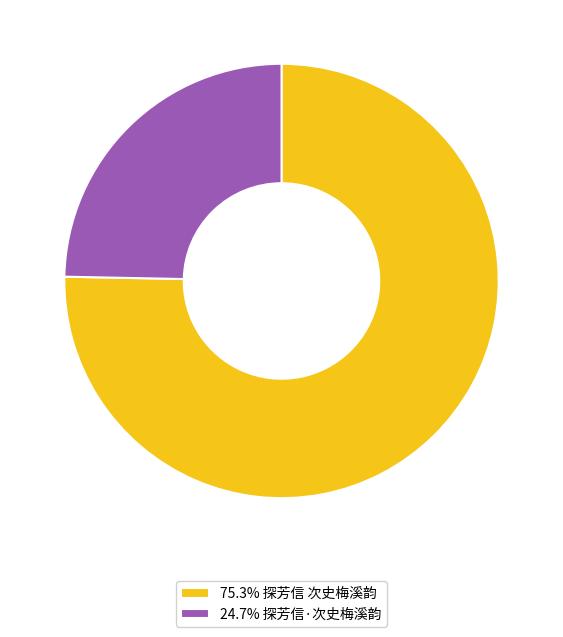

Do 24.7% 探芳信·次史梅溪韵 and 75.3% 探芳信 次史梅溪韵 together represent more than half of the pie?

Yes